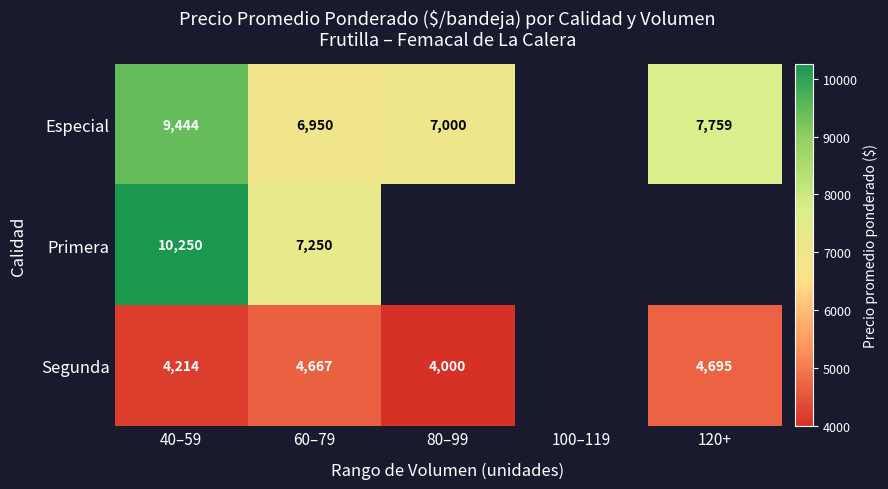

The value of Especial at 60–79 is 9529. True or false?

False